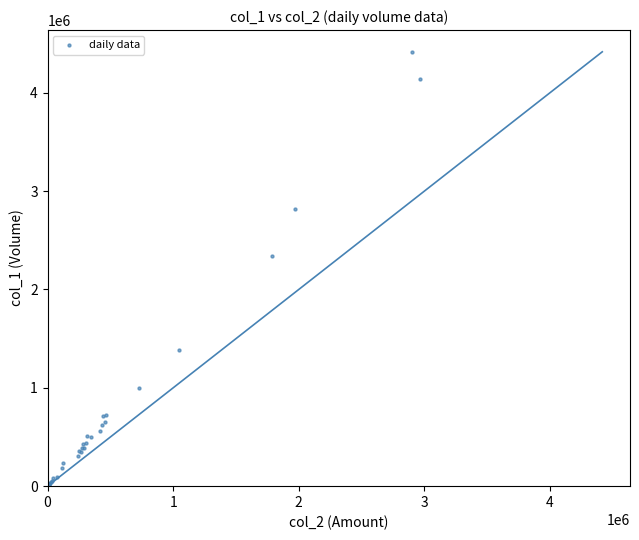

What Y value in the scatter plot is closest to 2208500?

2342000